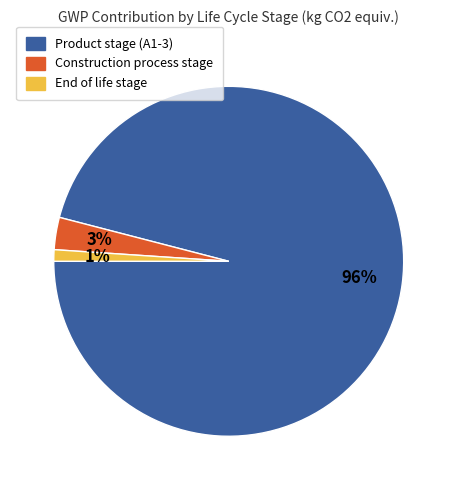

How many slices are in this pie chart?

3